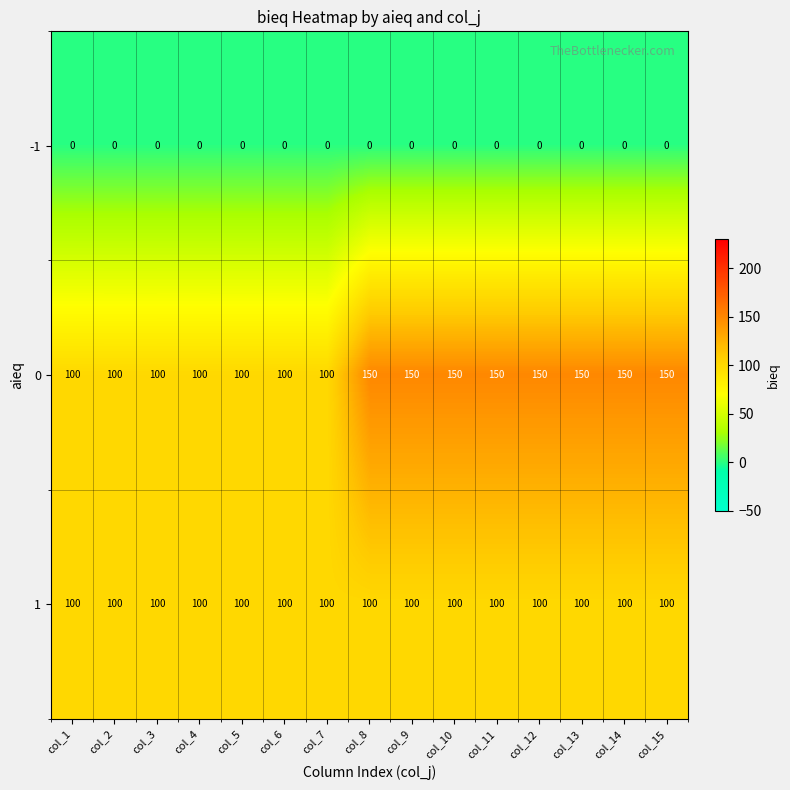

Which series has the widest spread of values?

0